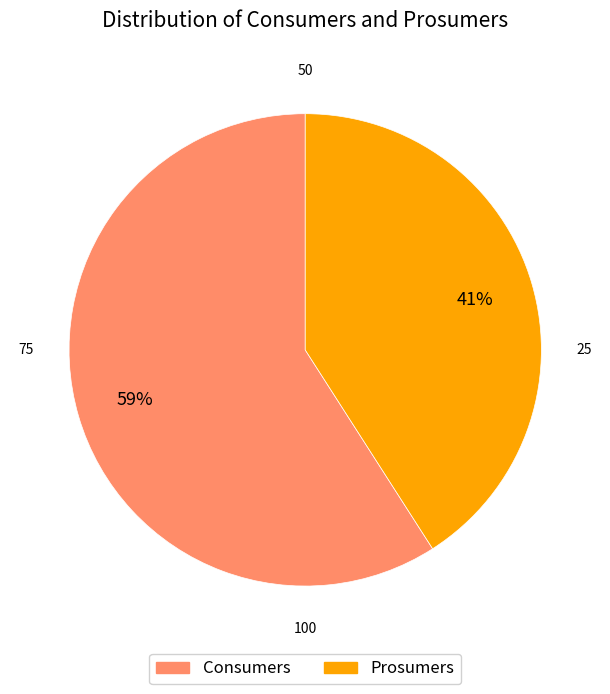

The Consumers slice represents 72% of the pie. True or false?

False